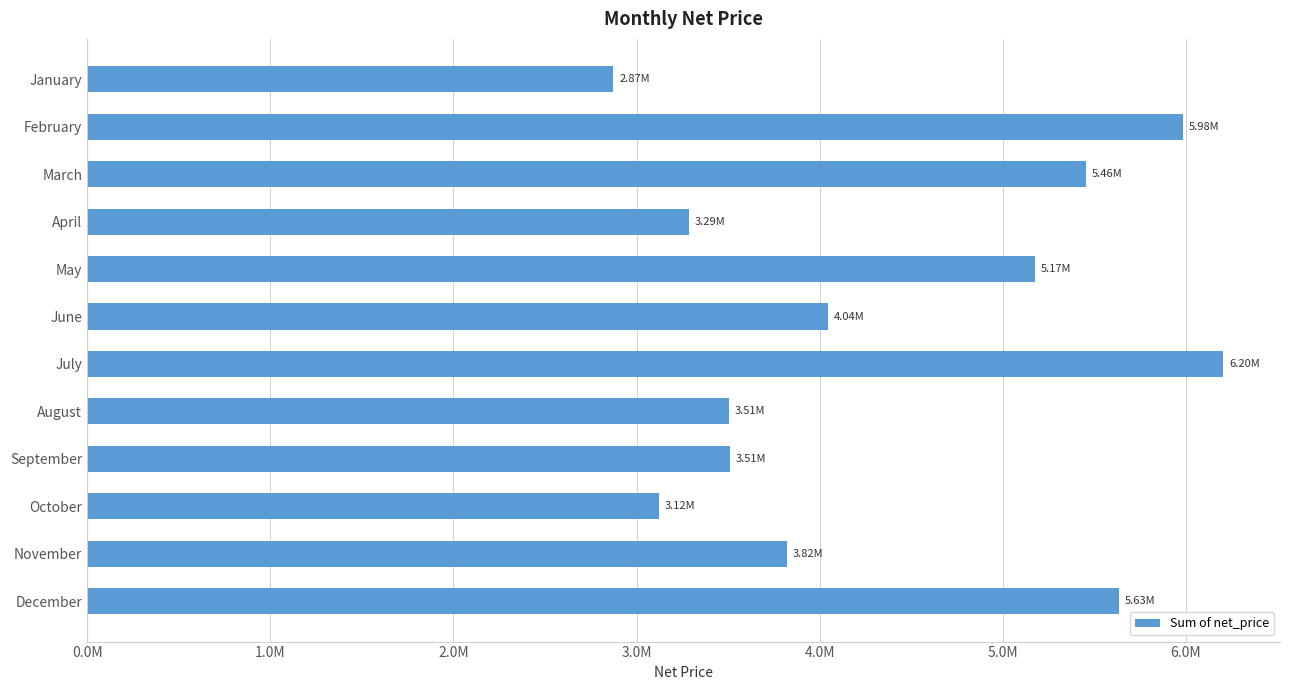

Are the bars horizontal?

Yes